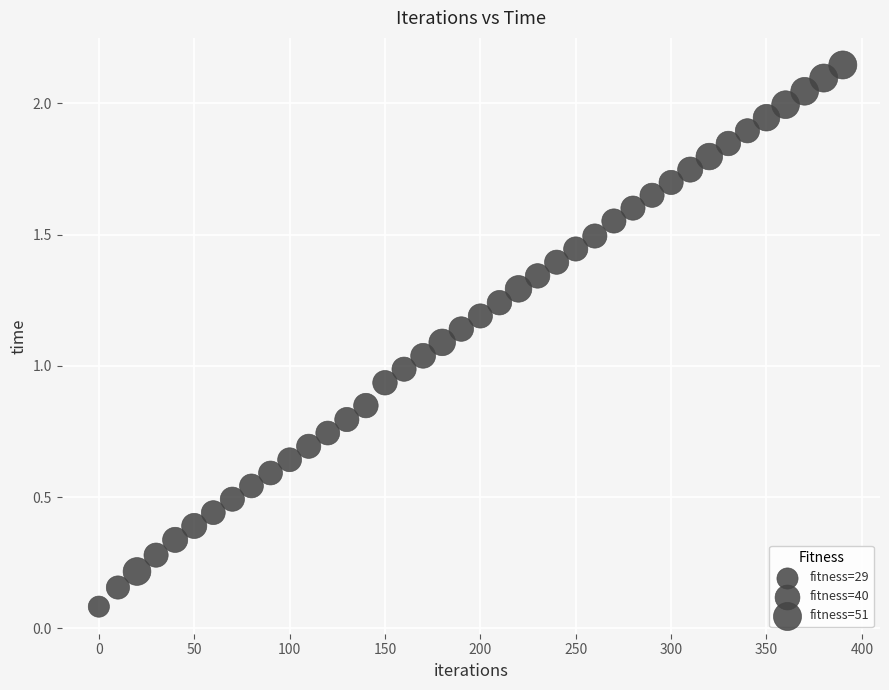

What is the range of X values (max minus min)?

390.0